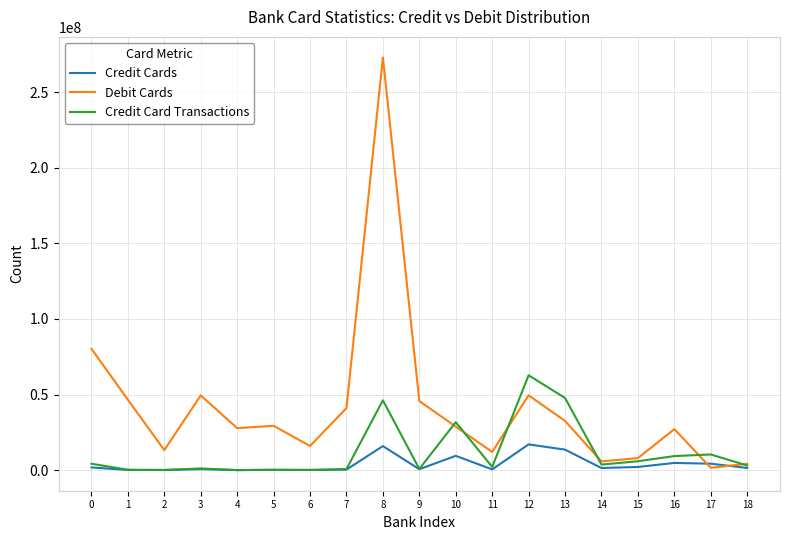

Is it true that Credit Card Transactions equals 10338293 at 17?

True